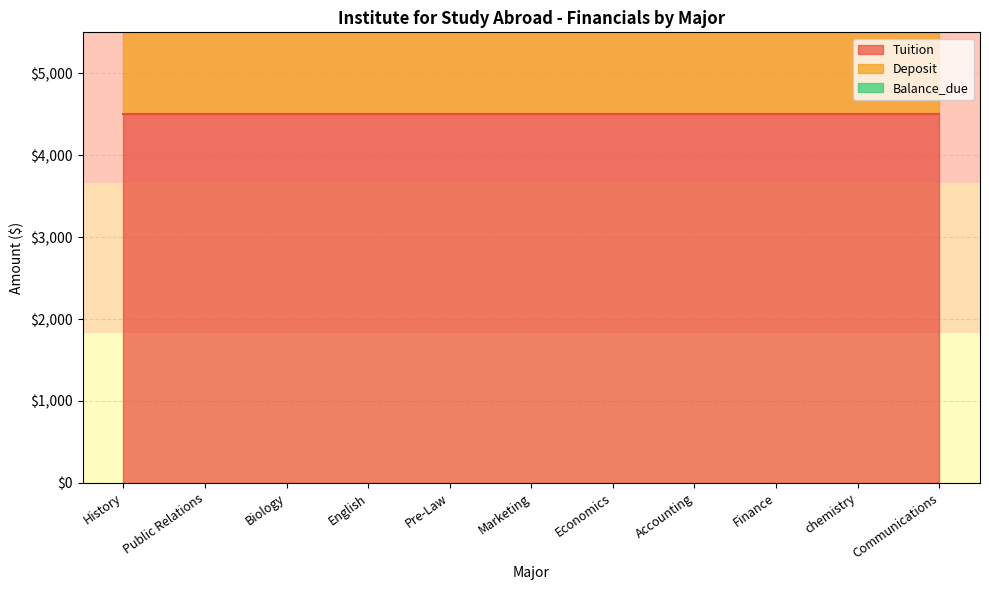

Is it true that Tuition equals 4500 at Economics?

True